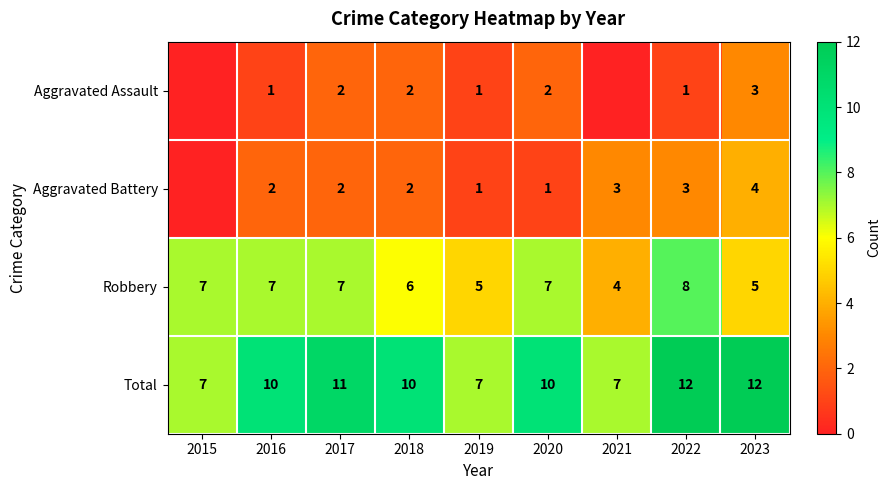

At how many categories does at least one series exceed 6?

9